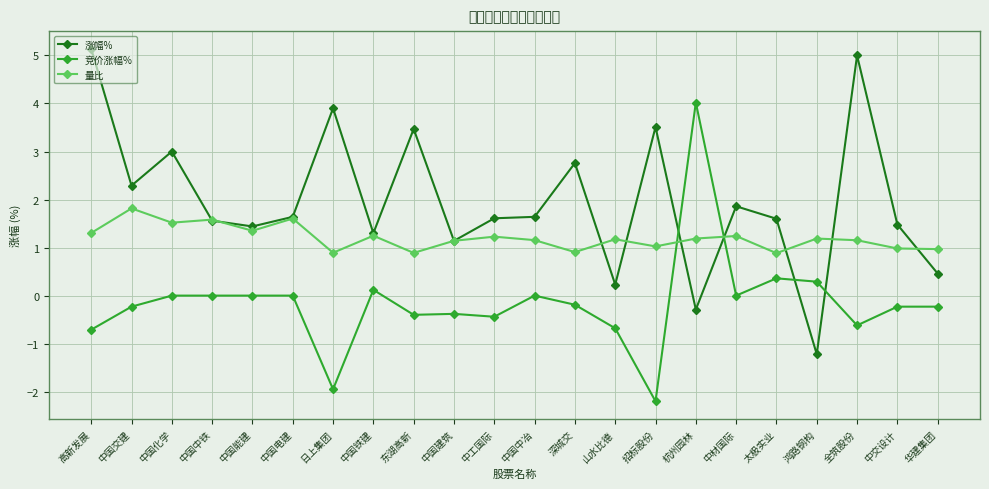

Rank the series by their average value, from highest to lowest.

涨幅%, 量比, 竞价涨幅%